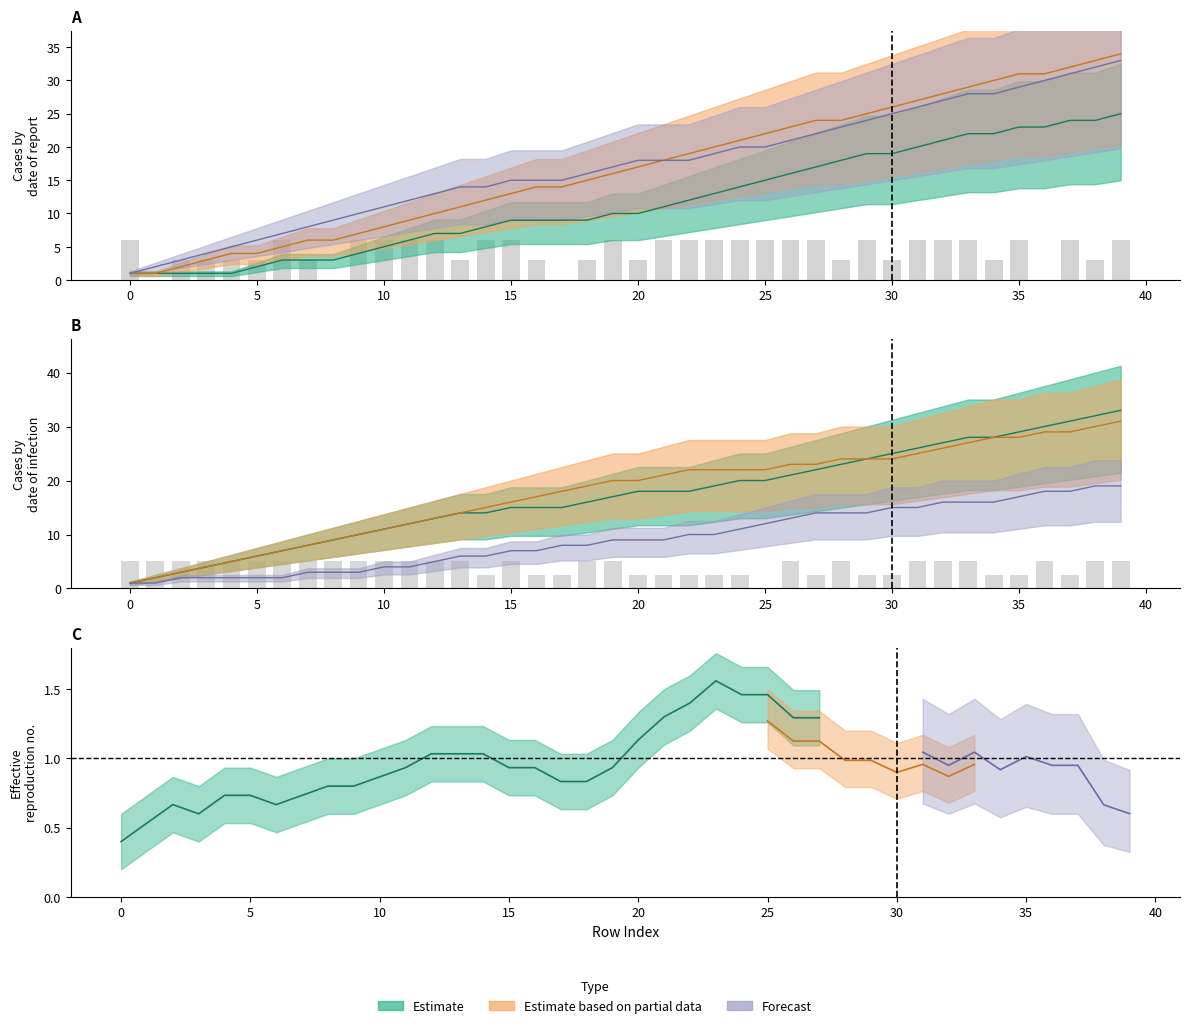

Which has a higher value, 30 or 26?

30